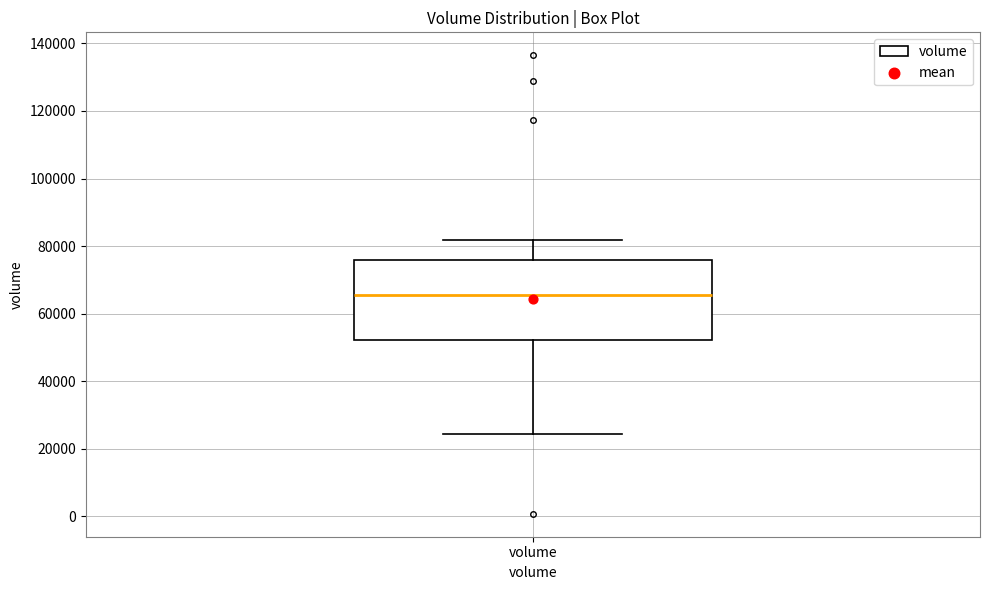

Where does the lower whisker of the box for volume end on the y-axis? The values are not printed on the chart, so give them approximately, as read against the axis.

24000